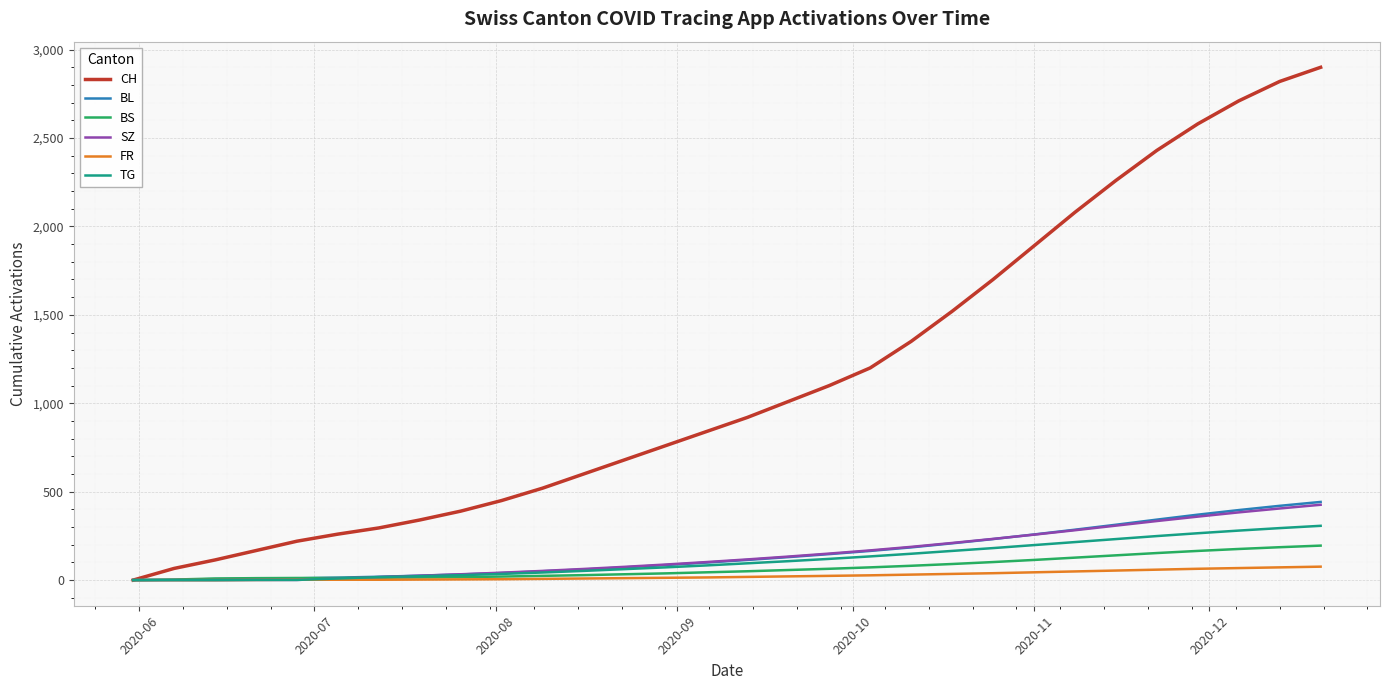

What is the maximum value shown in the chart?

2900